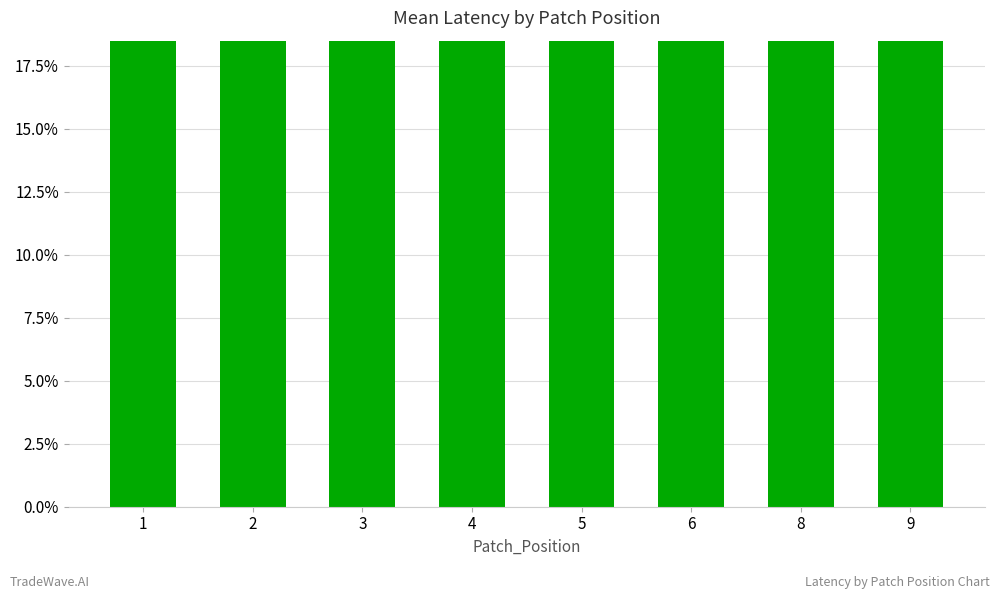

Rank the categories by value from lowest to highest.

6, 2, 5, 3, 4, 8, 1, 9